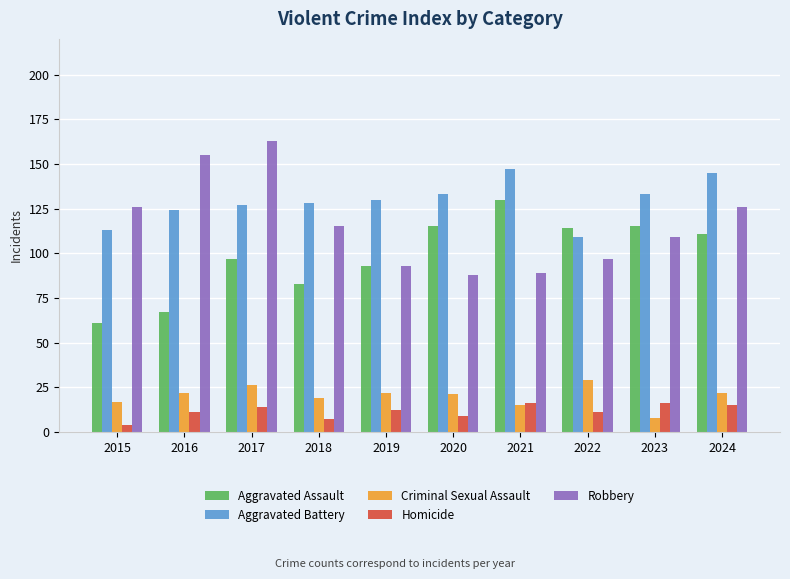

What is the difference between the Criminal Sexual Assault values at 2022 and 2019?

7